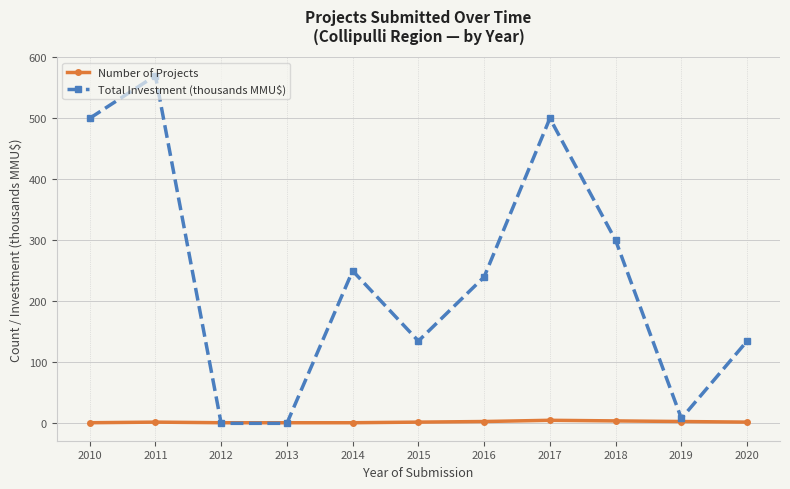

Count the Number of Projects values in the range 1 to 3.

9